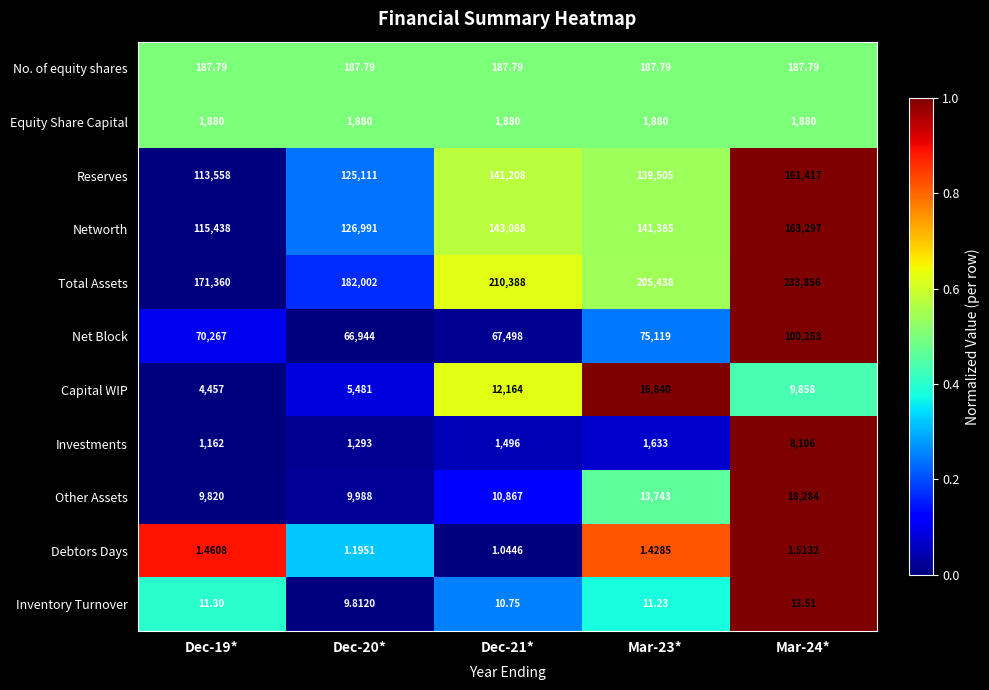

What is the spread (max minus min) of values at Mar-23*?

205436.6